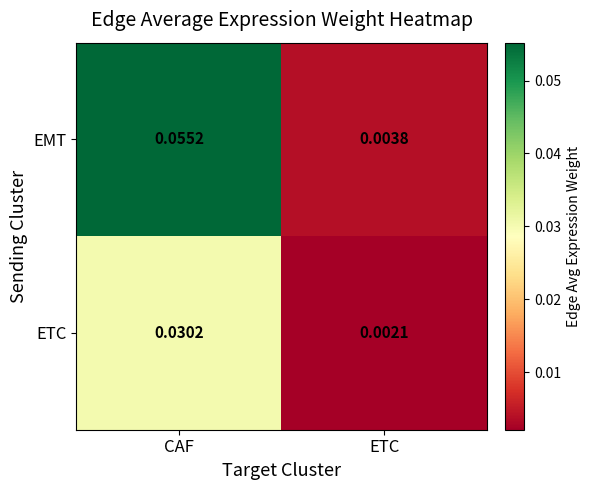

Between CAF and ETC, which series saw the biggest shift?

EMT